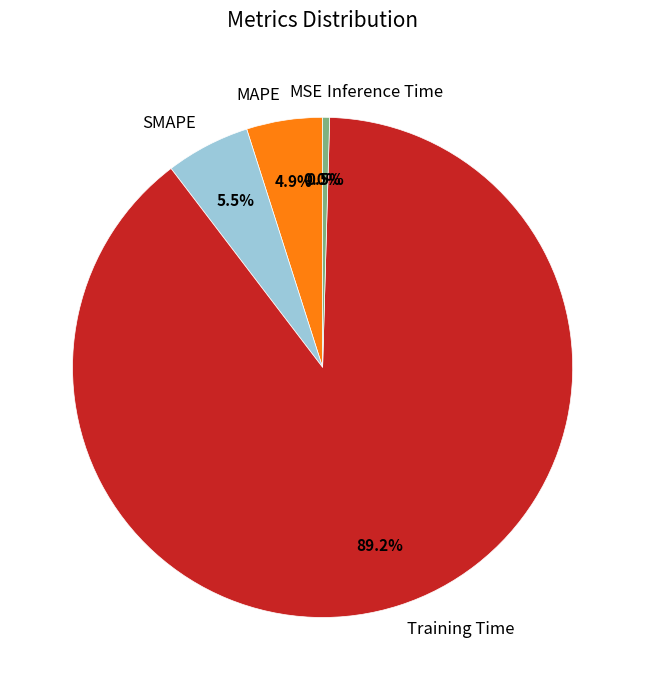

Which category has the biggest portion of the pie?

Training Time